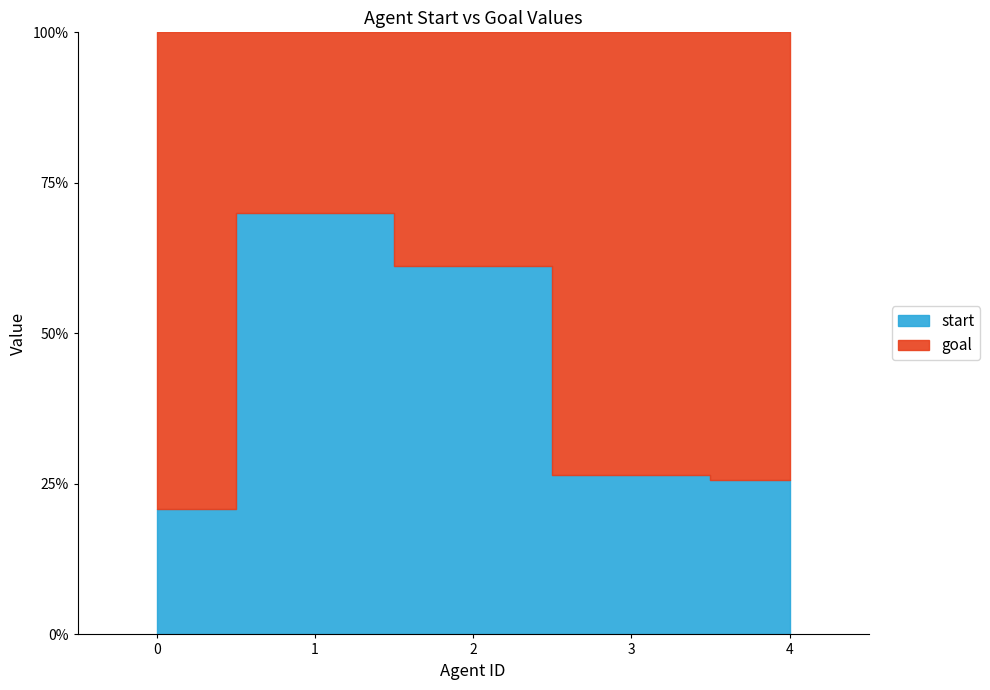

How many times do start and goal cross each other?

2